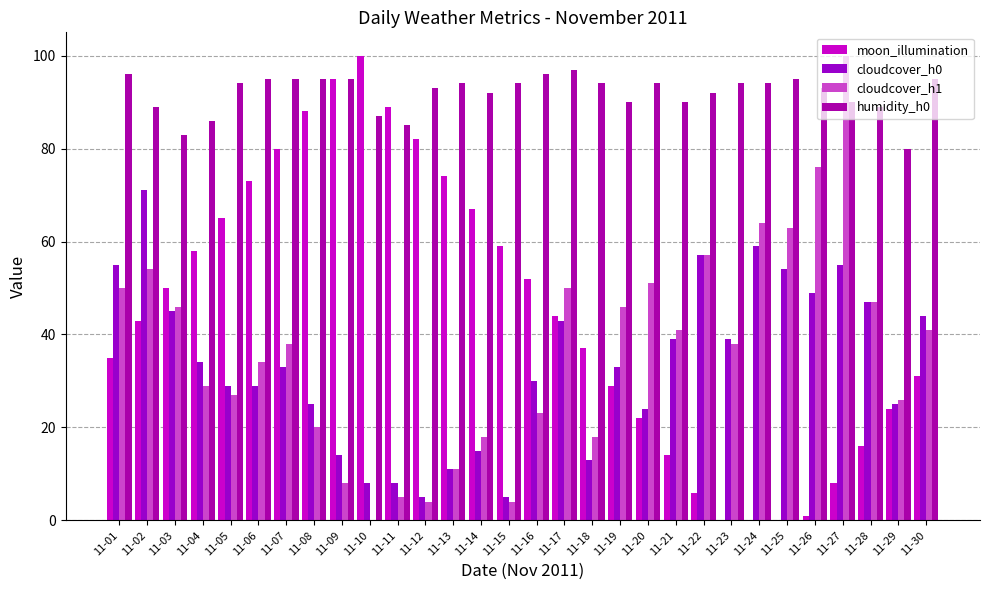

How many values in cloudcover_h1 are above zero?

29